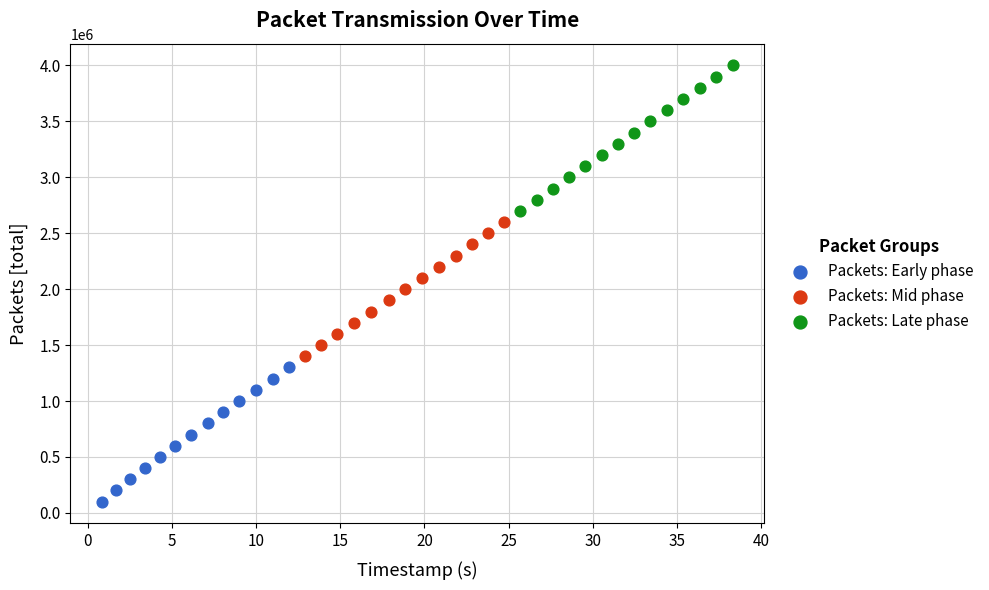

Which series contains the lowest Y value?

Packets: Early phase